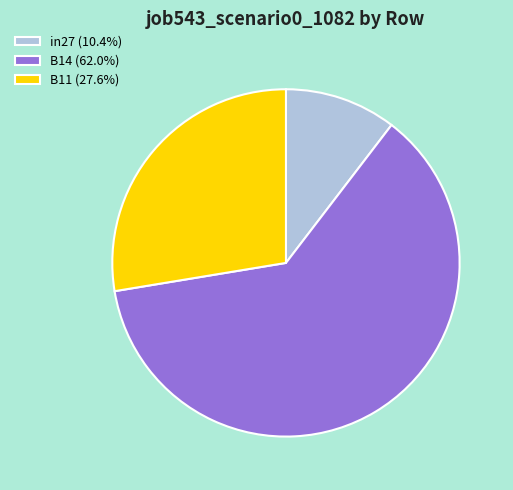

What is the majority slice?

B14